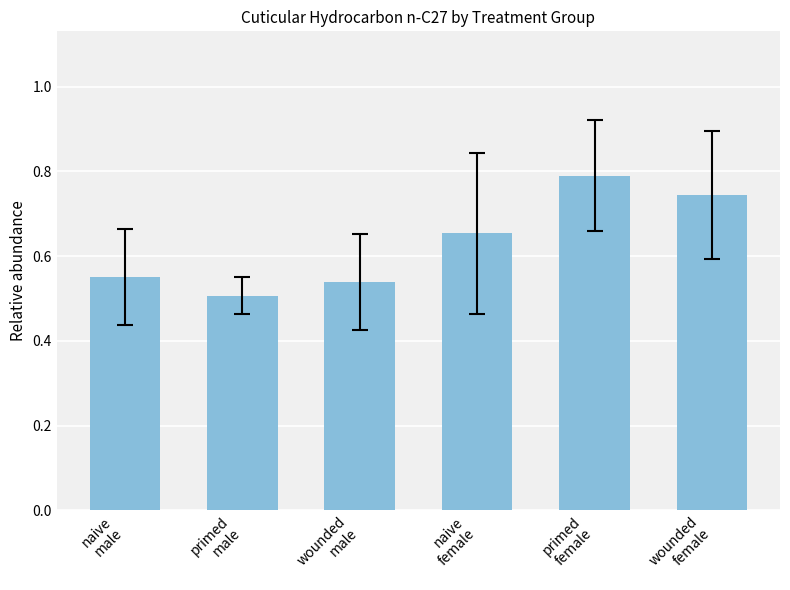

How many bars are there in total?

6